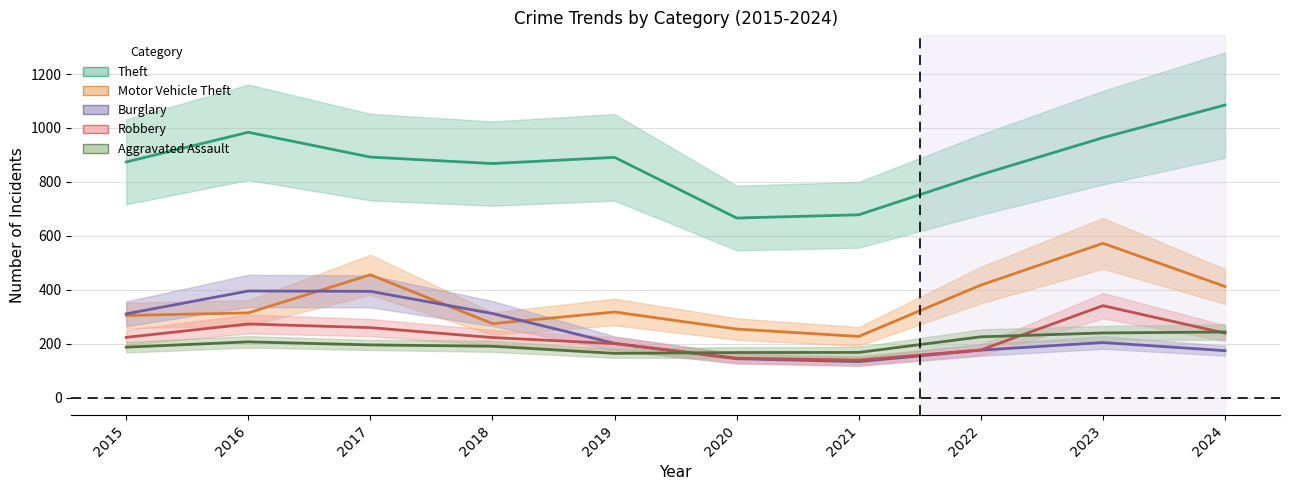

Reading left to right, what are all the values shown in this chart?

Theft: 874.0	984.0	892.0	868.0	891.0	666.0	678.0	827.0	964.0	1085.0
Motor Vehicle Theft: 304.7	314.2	455.6	274.4	317.6	254.3	226.9	417.4	572.2	412.2
Burglary: 310.8	395.4	394.1	311.9	201.2	144.4	133.6	176.2	204.4	174.2
Robbery: 223.4	273.1	259.6	222.8	200.4	146.4	139.1	176.9	340.9	239.2
Aggravated Assault: 187.2	206.8	195.5	190.6	164.1	167.2	167.6	225.5	239.9	243.3